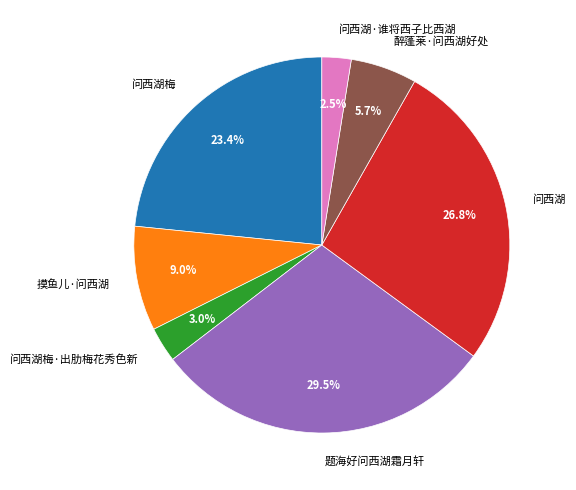

To the nearest percent, what portion does 摸鱼儿·问西湖 represent?

9%